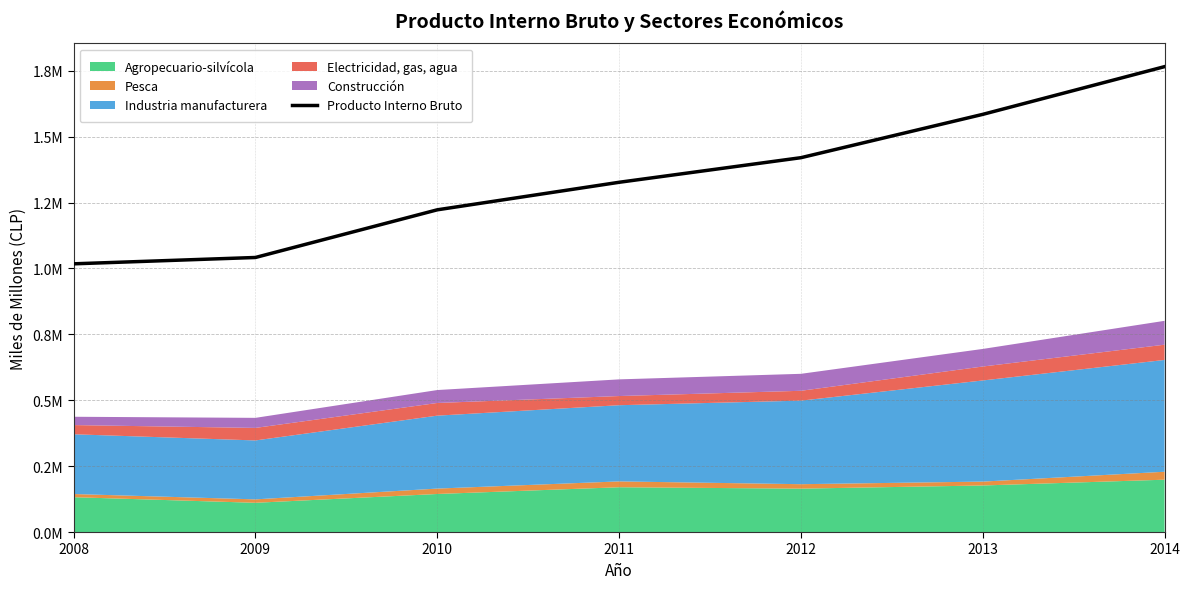

What is the sum of the values at 2014 and 2008?

2783000